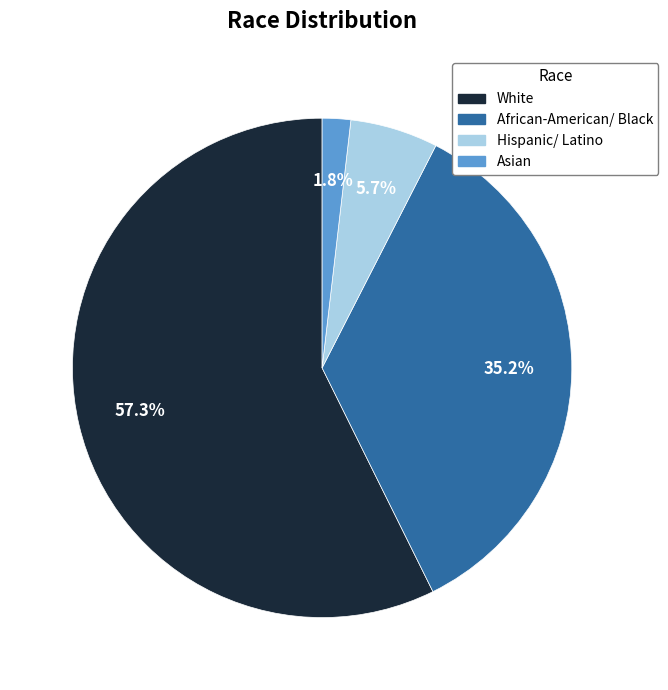

Between Hispanic/ Latino and African-American/ Black, which is larger?

African-American/ Black